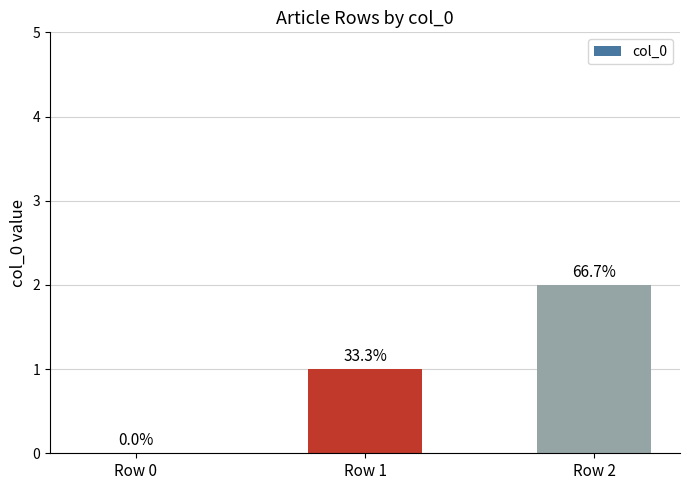

How many positive values are there?

2